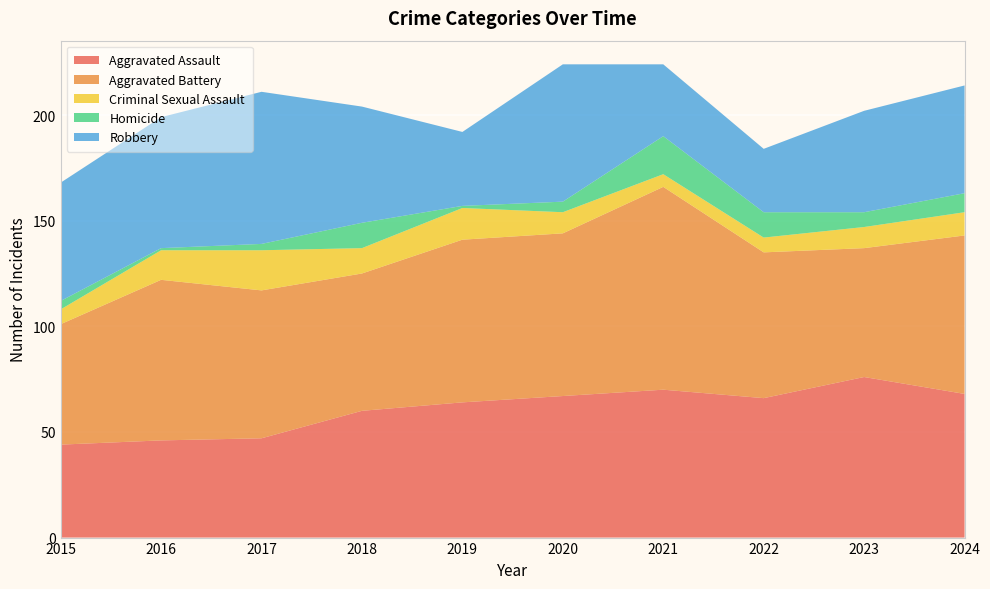

Reading left to right, transcribe all the data shown in this chart.

Aggravated Assault: 44	46	47	60	64	67	70	66	76	68
Aggravated Battery: 57	76	70	65	77	77	96	69	61	75
Criminal Sexual Assault: 7	14	19	12	15	10	6	7	10	11
Homicide: 4	1	3	12	1	5	18	12	7	9
Robbery: 56	62	72	55	35	65	34	30	48	51